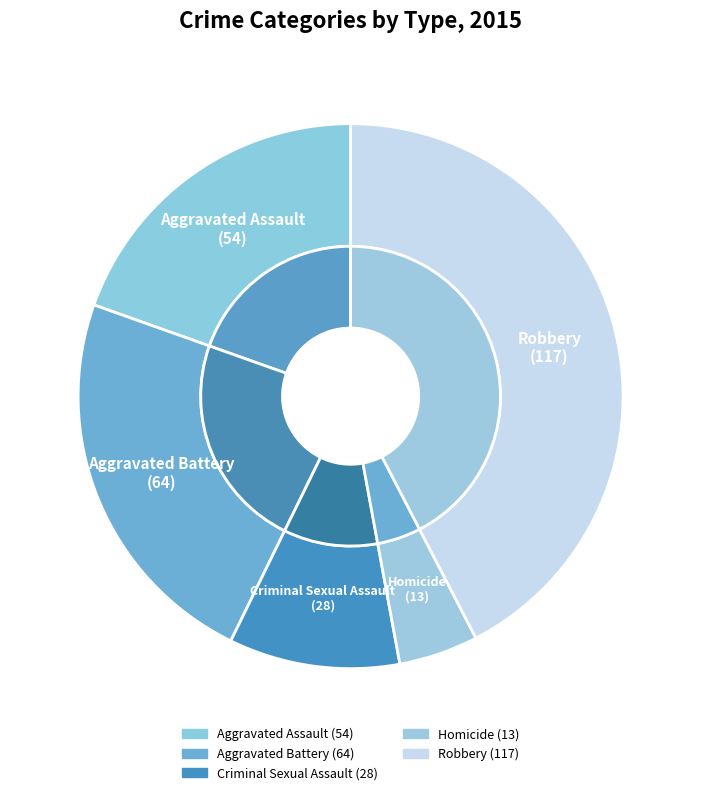

What percentage is the Robbery slice, to the nearest percent?

42%